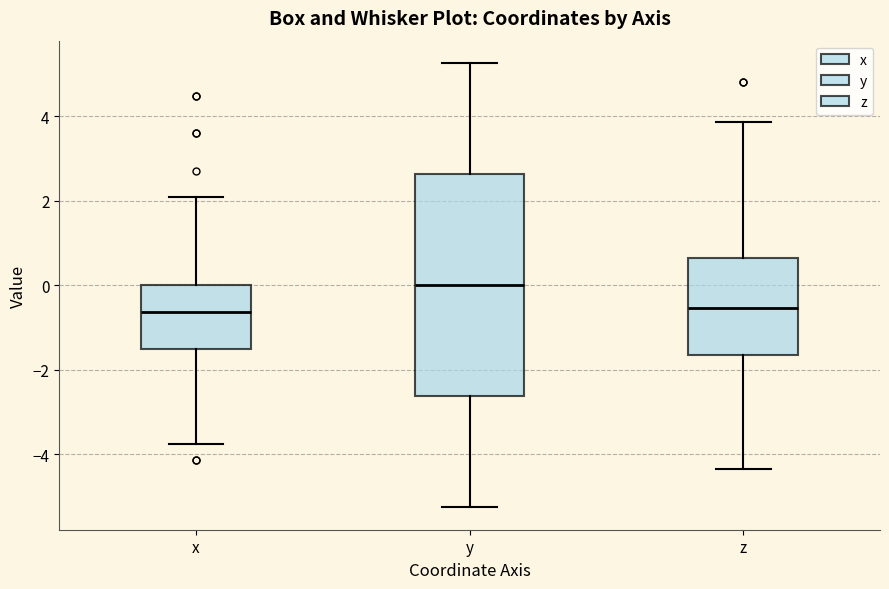

Where is the lower edge of the box for x on the y-axis? The values are not printed on the chart, so give them approximately, as read against the axis.

-1.6